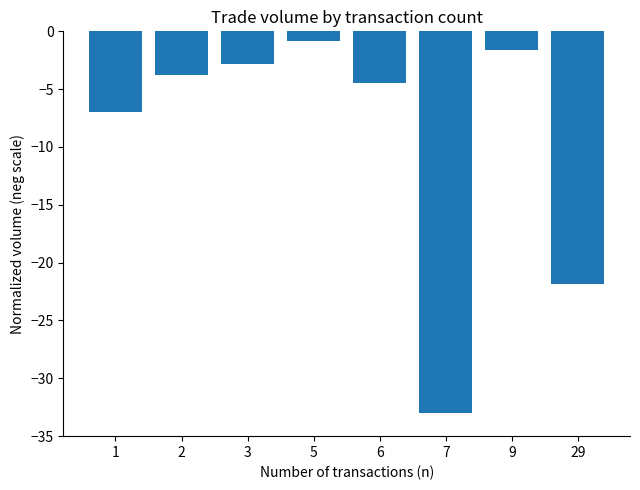

The chart shows a value of -1.4 at 3. True or false?

False